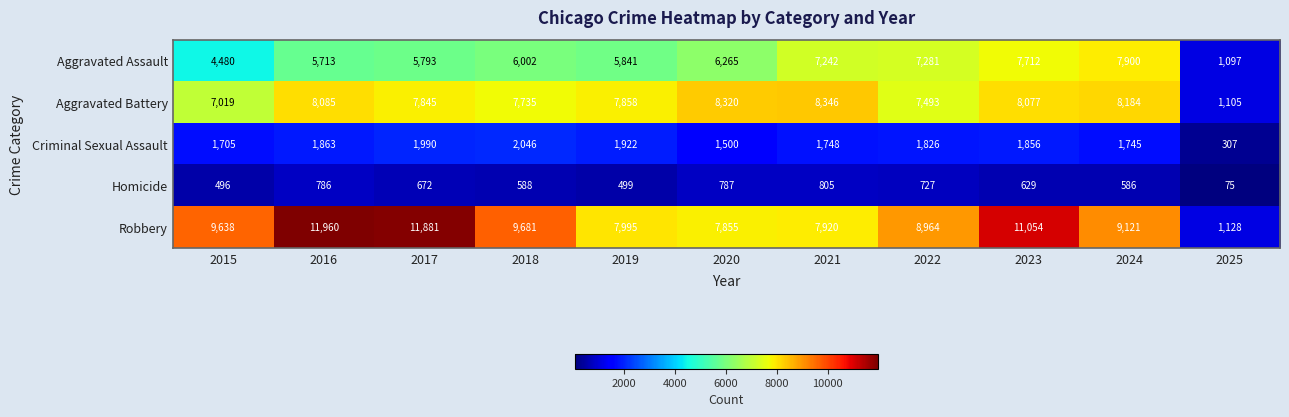

At which label is Aggravated Battery closest to 4725?

2015